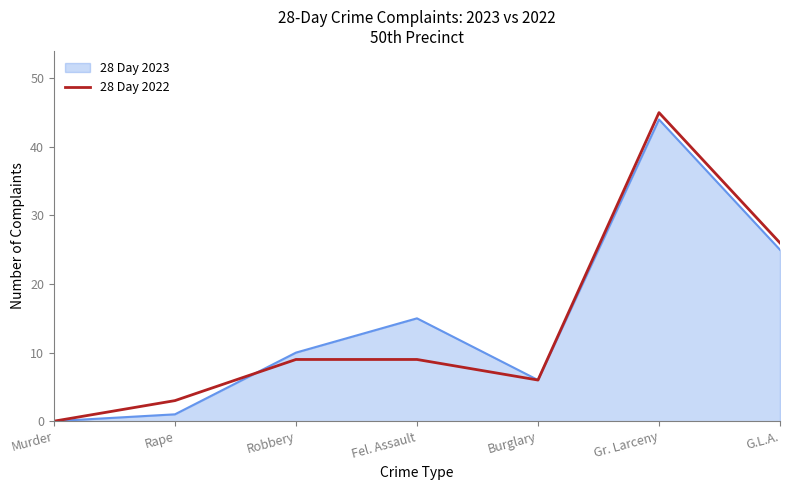

What is the maximum value for 28 Day 2022?

45